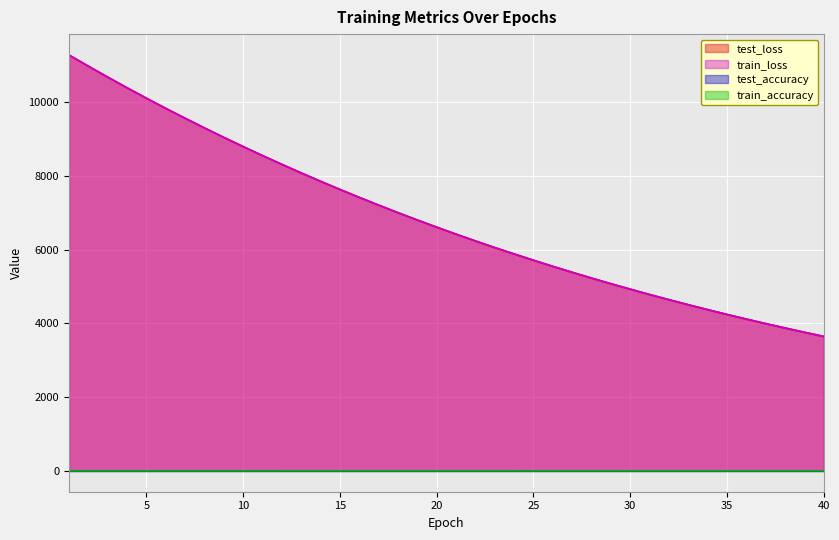

How many distinct data groups are displayed?

4